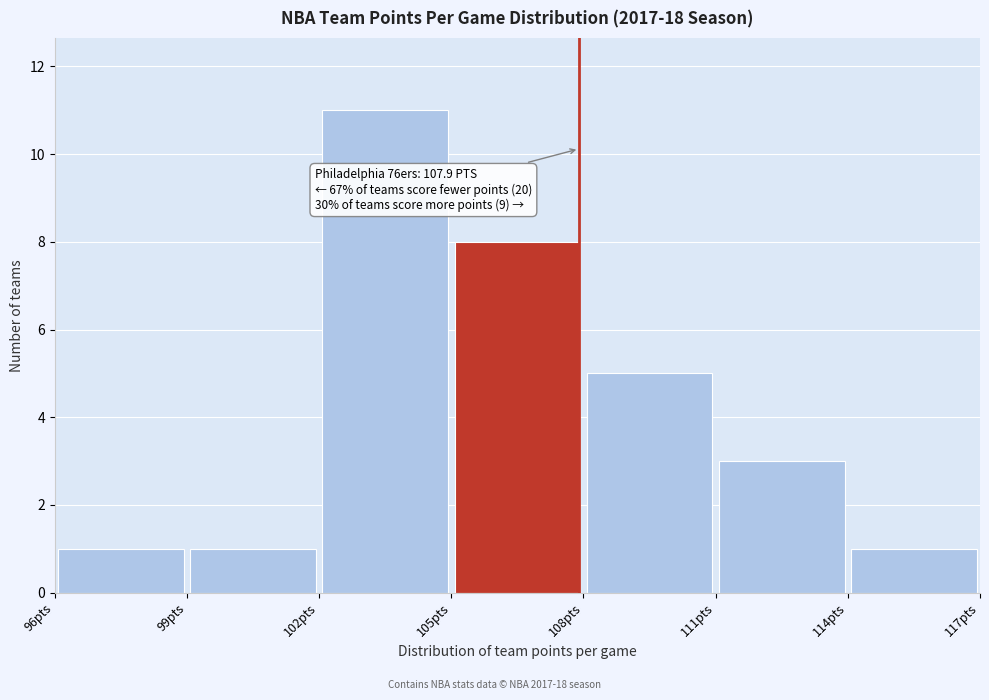

Over which range of the x-axis is the bar tallest?

102 to 105